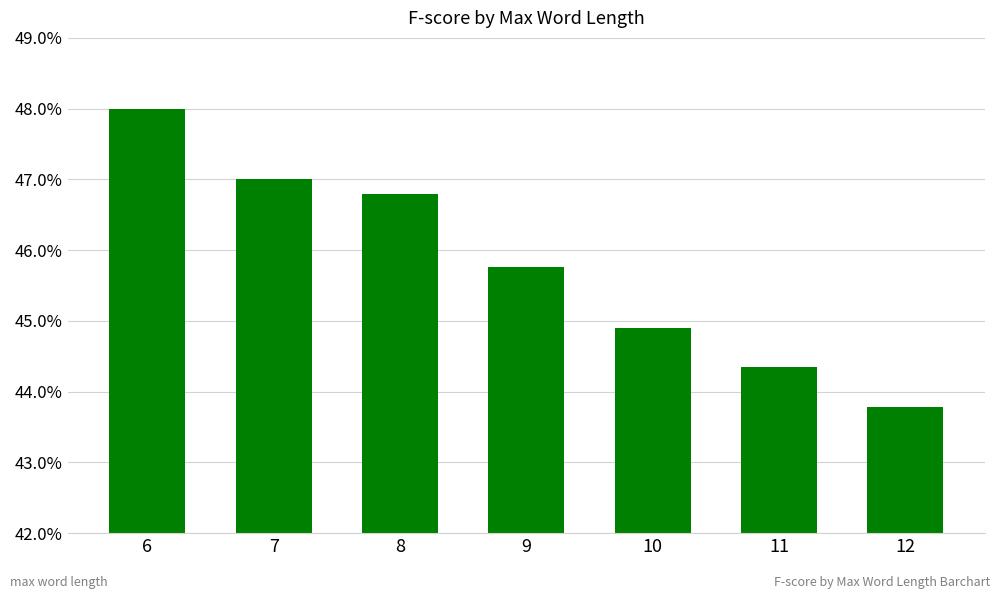

What is the average value?

0.5